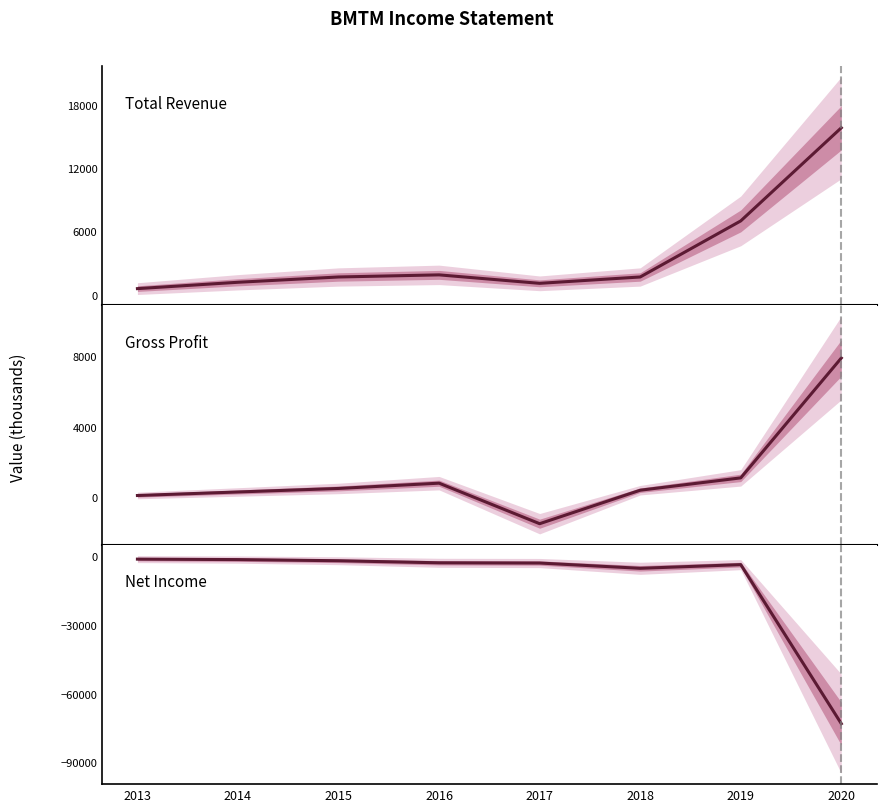

Reading left to right, transcribe all the data shown in this chart.

Total Revenue: 600	1200	1700	1900	1100	1700	7000	15800
Gross Profit: 100	300	500	800	-1500	400	1100	7900
Net Income: -1300	-1500	-2000	-2900	-3000	-5300	-3700	-73100